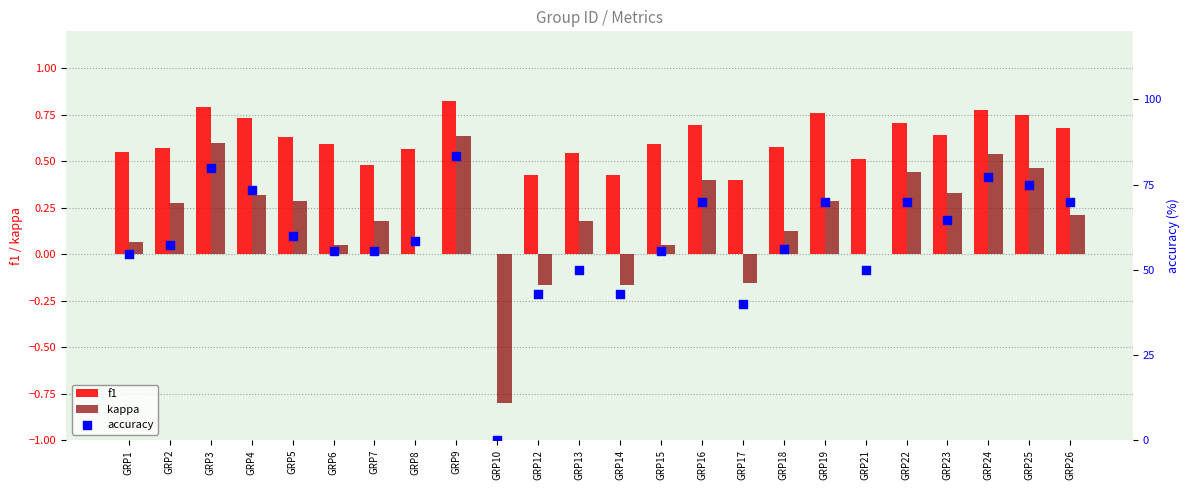

At which category is the sum across all series the highest?

GRP9